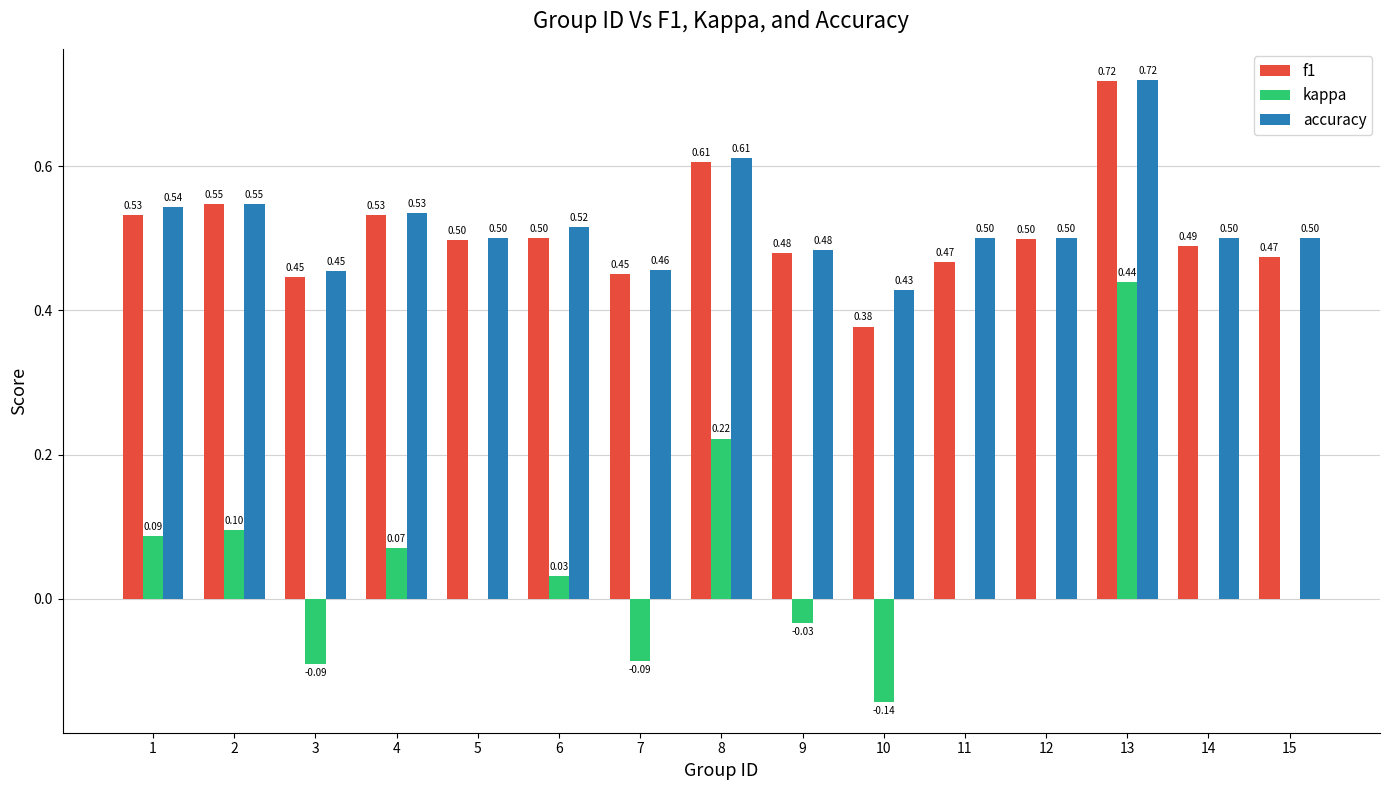

What is the total value across all series at 5?

1.0